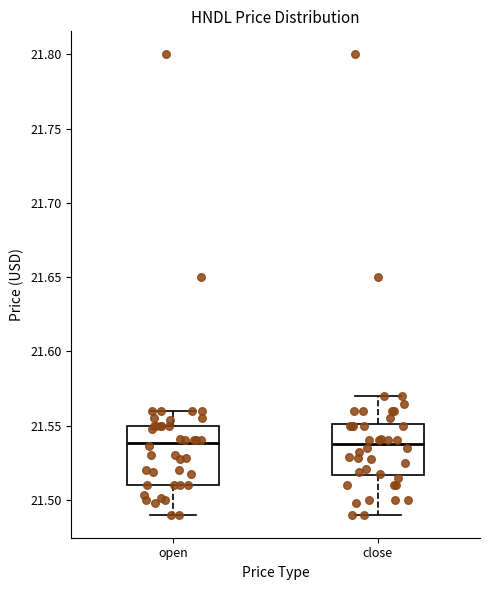

Which box is the tallest, from its lower edge to its upper edge?

open